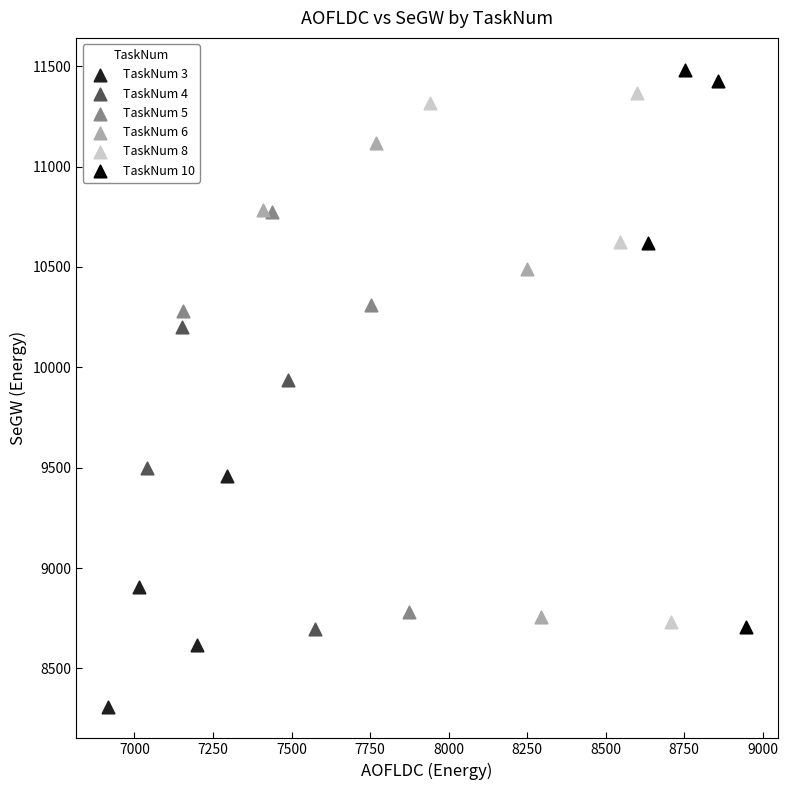

Which series reaches the minimum Y coordinate?

TaskNum 3